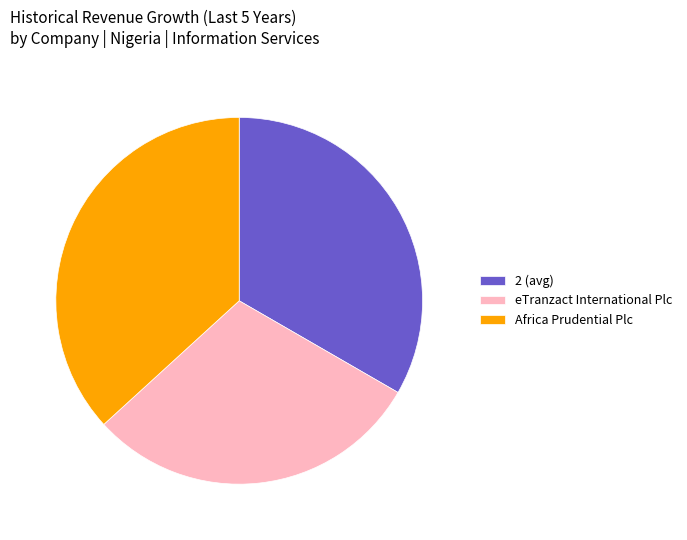

Does 2 (avg) account for over 50% of the chart?

No